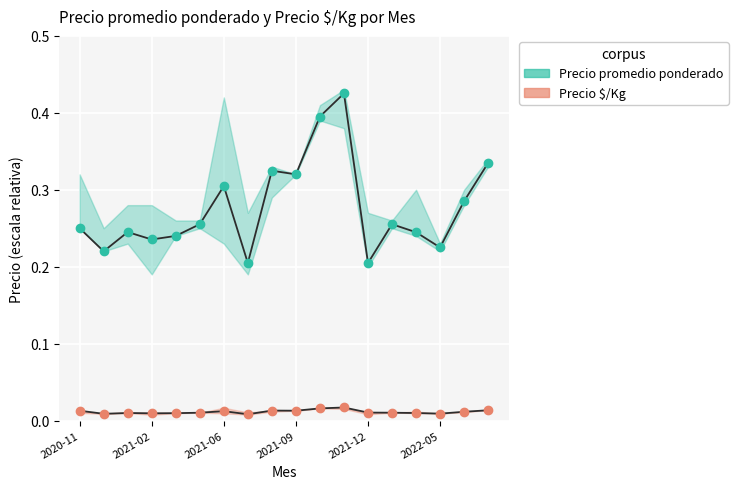

At how many categories does at least one series exceed 0?

18